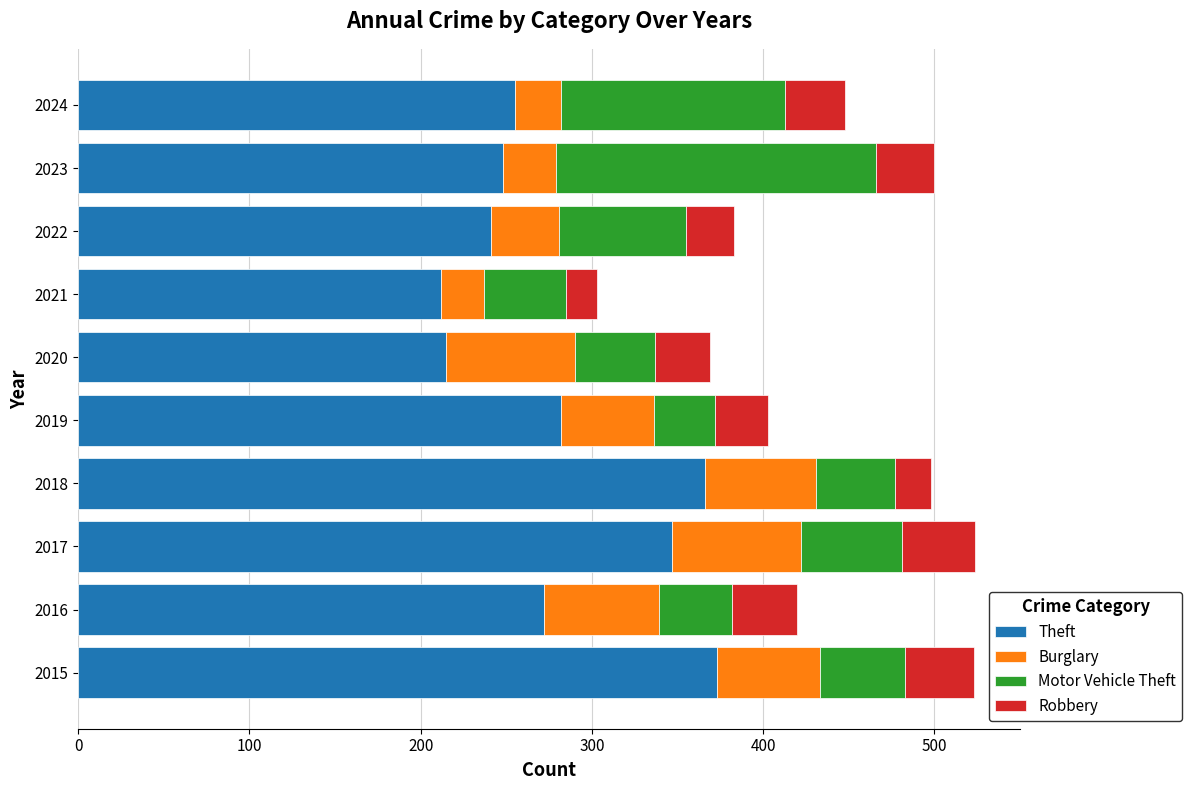

What is the total value across all series at 2018?

498